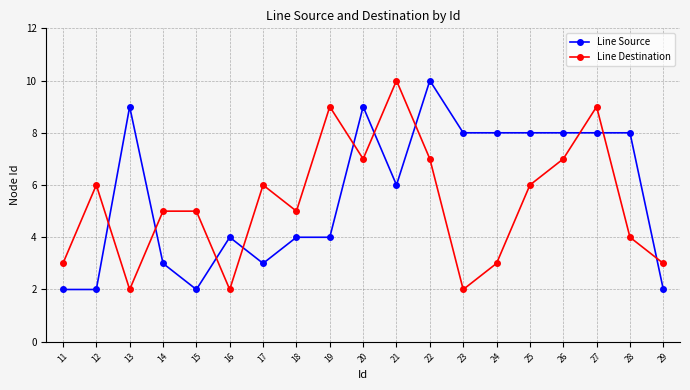

Reading right to left, transcribe all the data shown in this chart.

Line Source: 29=2	28=8	27=8	26=8	25=8	24=8	23=8	22=10	21=6	20=9	19=4	18=4	17=3	16=4	15=2	14=3	13=9	12=2	11=2
Line Destination: 29=3	28=4	27=9	26=7	25=6	24=3	23=2	22=7	21=10	20=7	19=9	18=5	17=6	16=2	15=5	14=5	13=2	12=6	11=3